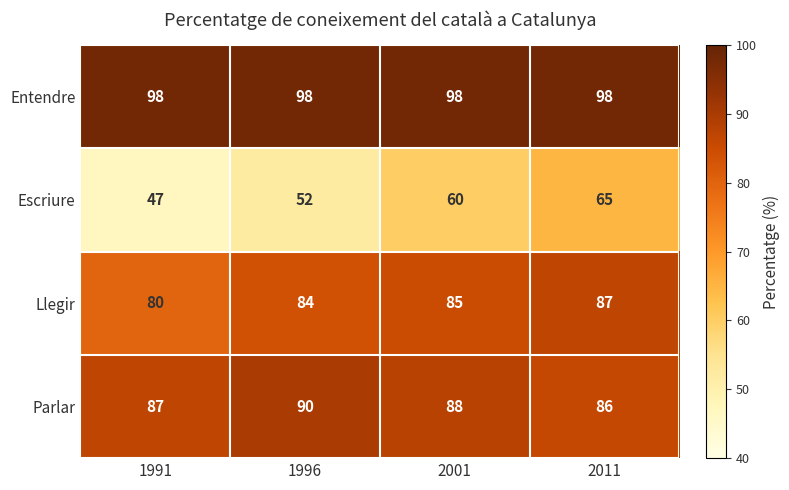

At which label does Parlar reach its peak?

1996